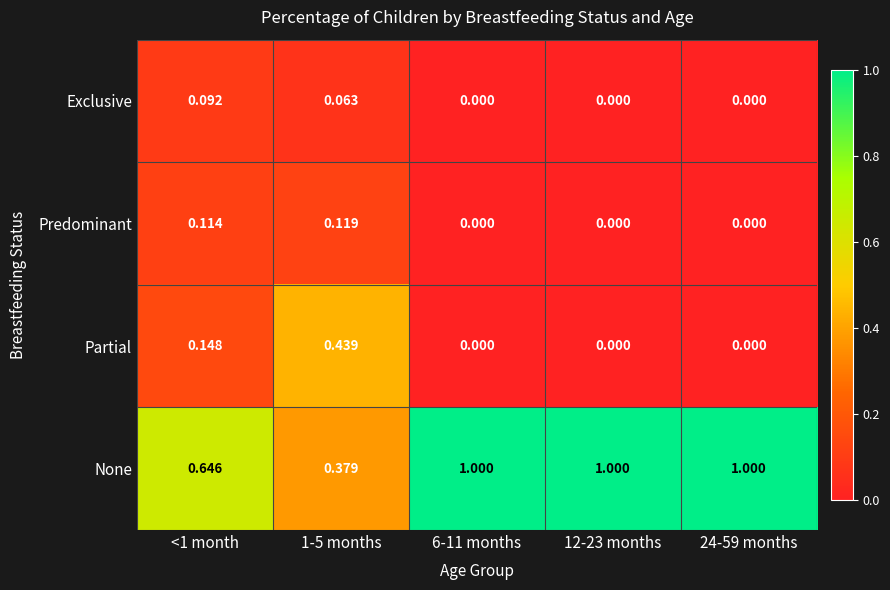

Which series has the largest range (max minus min)?

None